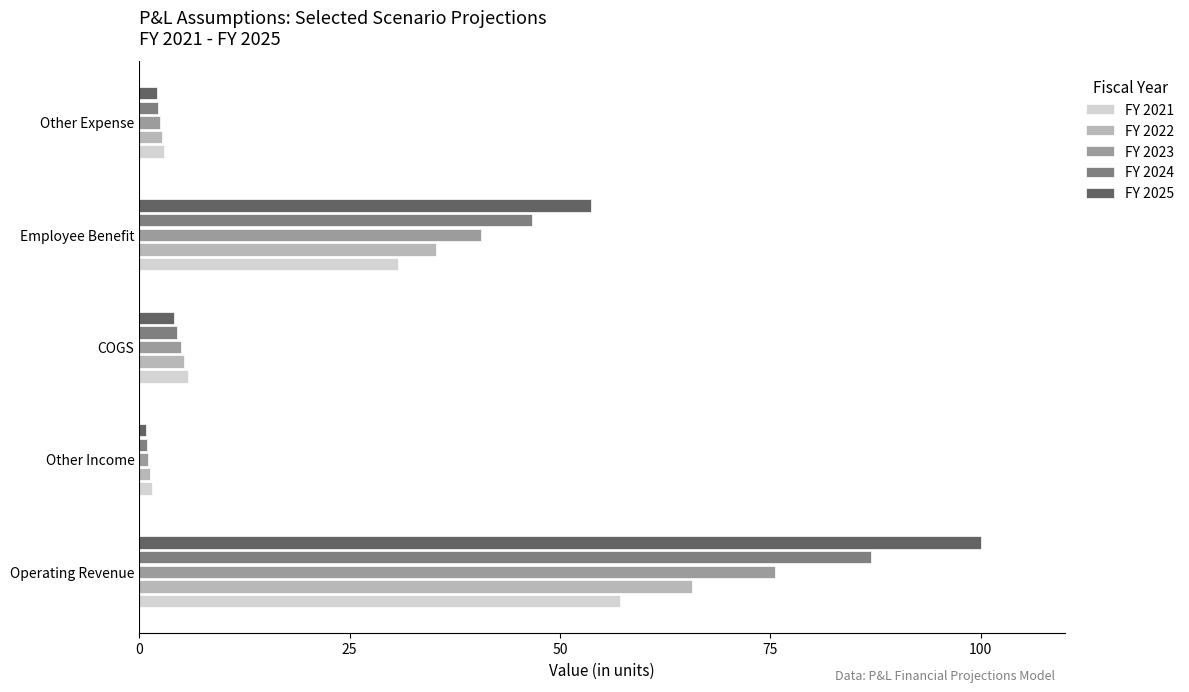

Rank the series by their average value, from lowest to highest.

FY 2021, FY 2022, FY 2023, FY 2024, FY 2025